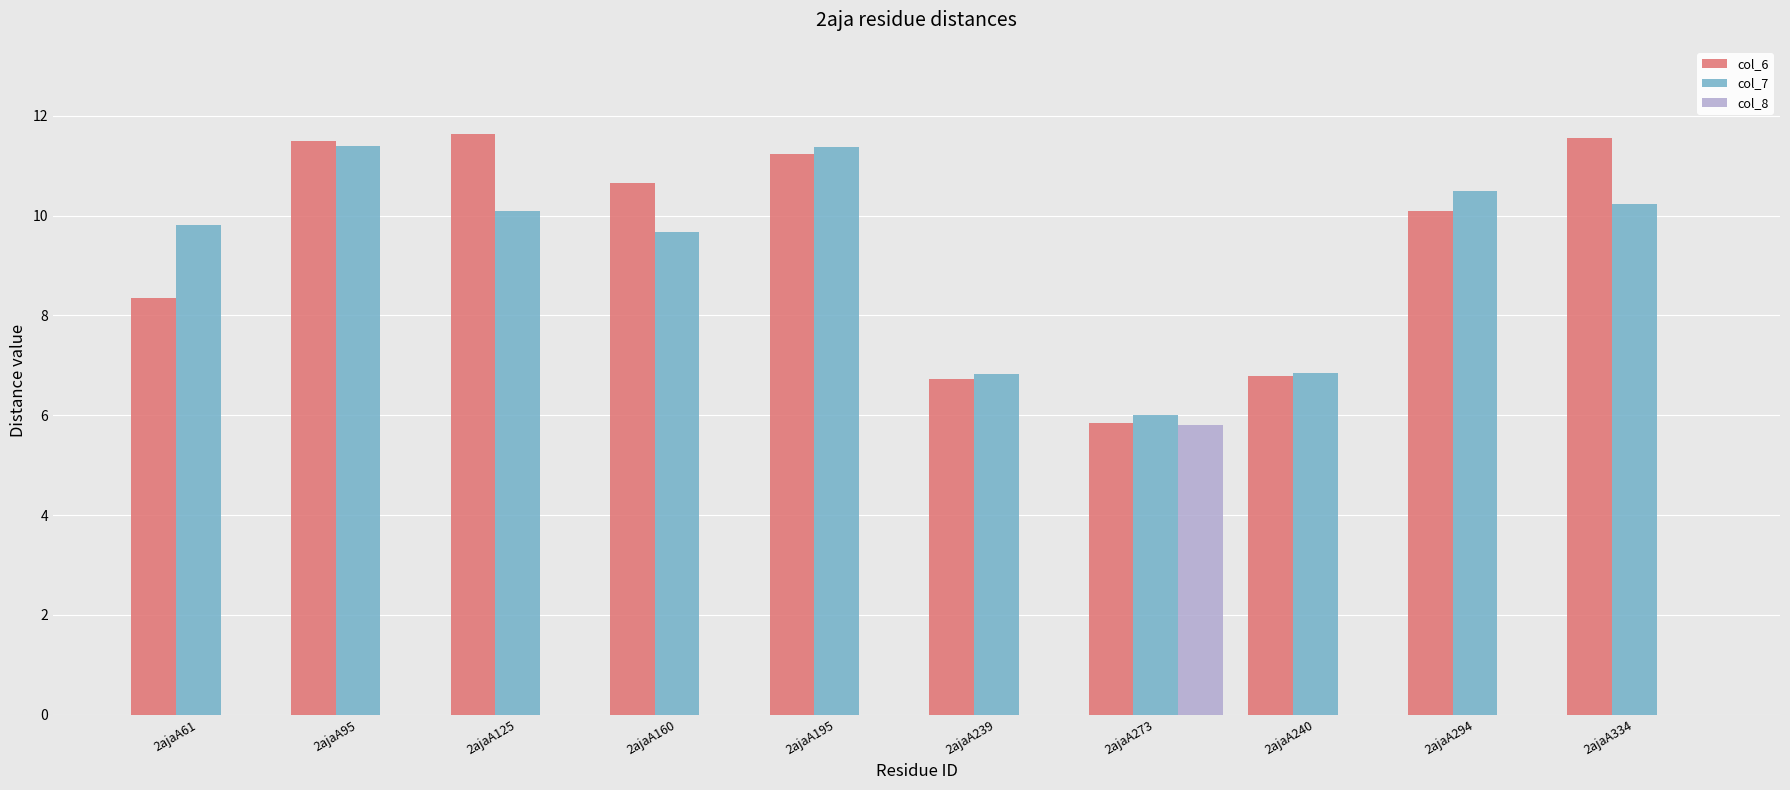

How many groups of bars are there?

10